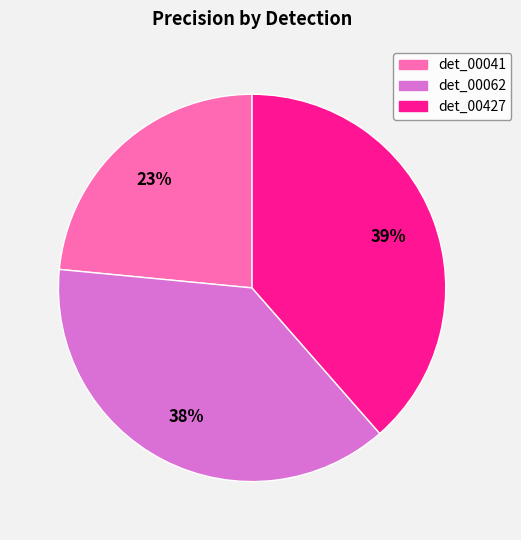

Is there any slice that represents more than half of the pie?

No